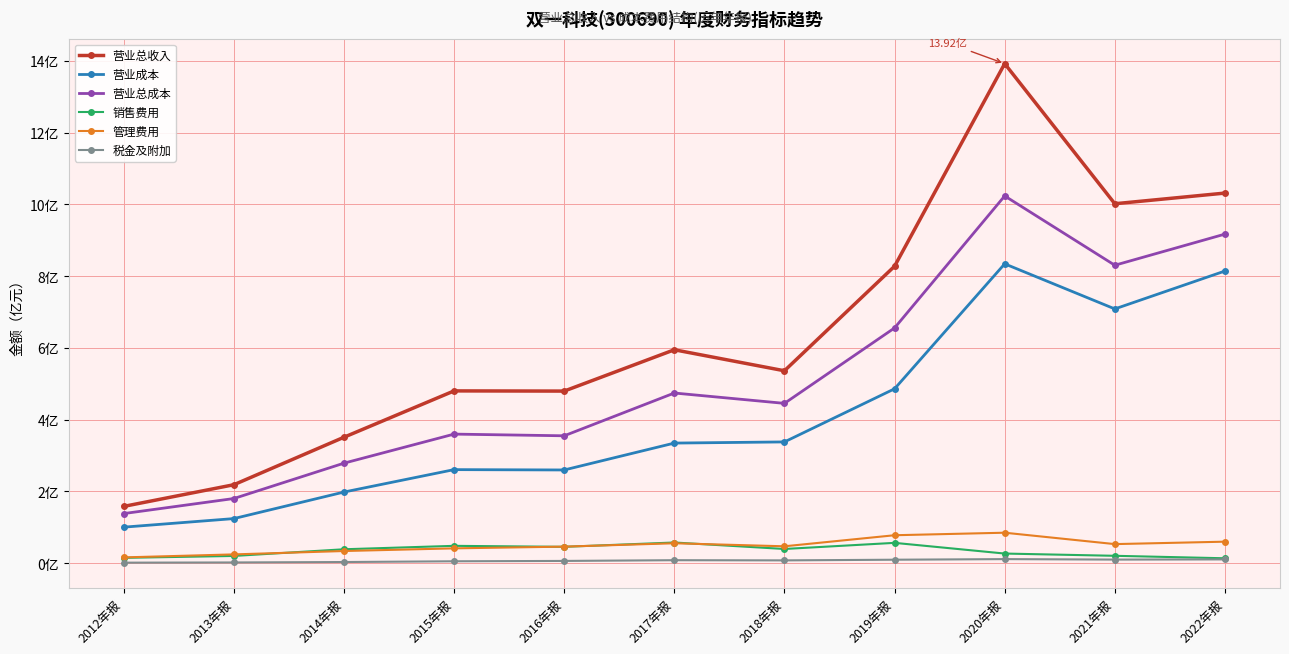

Does the chart display data point markers on the line(s)?

Yes